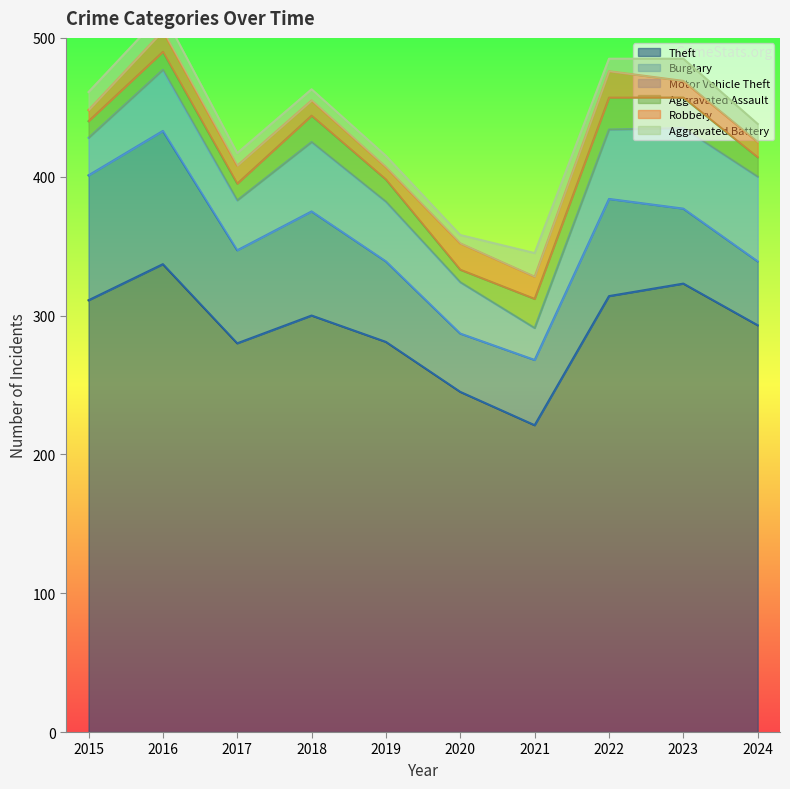

How many categories are shown in the chart?

10